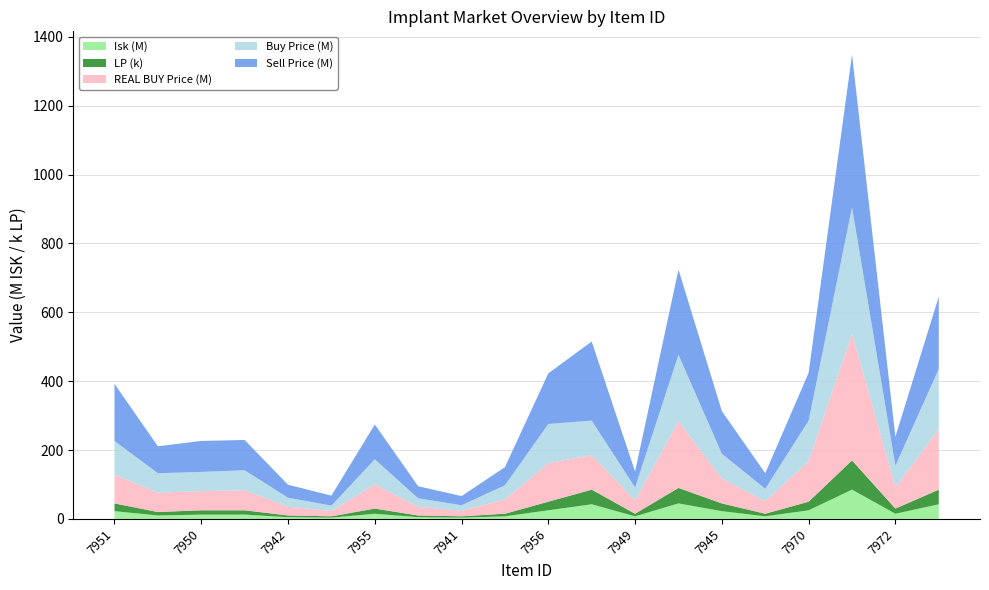

Reading left to right, what are all the values shown in this chart?

Buy Price: 7951=98100000.0	7954=56340000.0	7950=55716666.7	7944=58160000.0	7942=25870000.0	7947=15570000.0	7955=72485000.0	7948=24640000.0	7941=16126000.0	7953=41382500.0	7956=113616666.7	7952=100200000.0	7949=38170000.0	7957=193500000.0	7945=72070000.0	7943=36246666.7	7970=117471428.6	7973=367400000.0	7972=62323333.3	7946=175200000.0
Sell Price: 7951=165800000.0	7954=78260000.0	7950=90000000.0	7944=87850000.0	7942=37710000.0	7947=29000000.0	7955=101000000.0	7948=34990000.0	7941=26480000.0	7953=52550000.0	7956=147000000.0	7952=229800000.0	7949=46010000.0	7957=247200000.0	7945=123900000.0	7943=45000000.0	7970=139000000.0	7973=443600000.0	7972=84000000.0	7946=210300000.0
REAL BUY Price: 7951=83300000.0	7954=56340000.0	7950=55750000.0	7944=58130000.0	7942=25620000.0	7947=15570000.0	7955=70750000.0	7948=25180000.0	7941=16120000.0	7953=41410000.0	7956=112100000.0	7952=100100000.0	7949=38170000.0	7957=193400000.0	7945=72070000.0	7943=36280000.0	7970=117800000.0	7973=367500000.0	7972=62320000.0	7946=175200000.0
LP: 7951=22500.0	7954=10000.0	7950=12500.0	7944=12500.0	7942=5000.0	7947=3750.0	7955=15000.0	7948=5000.0	7941=3750.0	7953=7500.0	7956=25000.0	7952=42500.0	7949=7500.0	7957=45000.0	7945=22500.0	7943=7500.0	7970=25000.0	7973=85000.0	7972=15000.0	7946=42500.0
Isk: 7951=22500000.0	7954=10000000.0	7950=12500000.0	7944=12500000.0	7942=5000000.0	7947=3750000.0	7955=15000000.0	7948=5000000.0	7941=3750000.0	7953=7500000.0	7956=25000000.0	7952=42500000.0	7949=7500000.0	7957=45000000.0	7945=22500000.0	7943=7500000.0	7970=25000000.0	7973=85000000.0	7972=15000000.0	7946=42500000.0